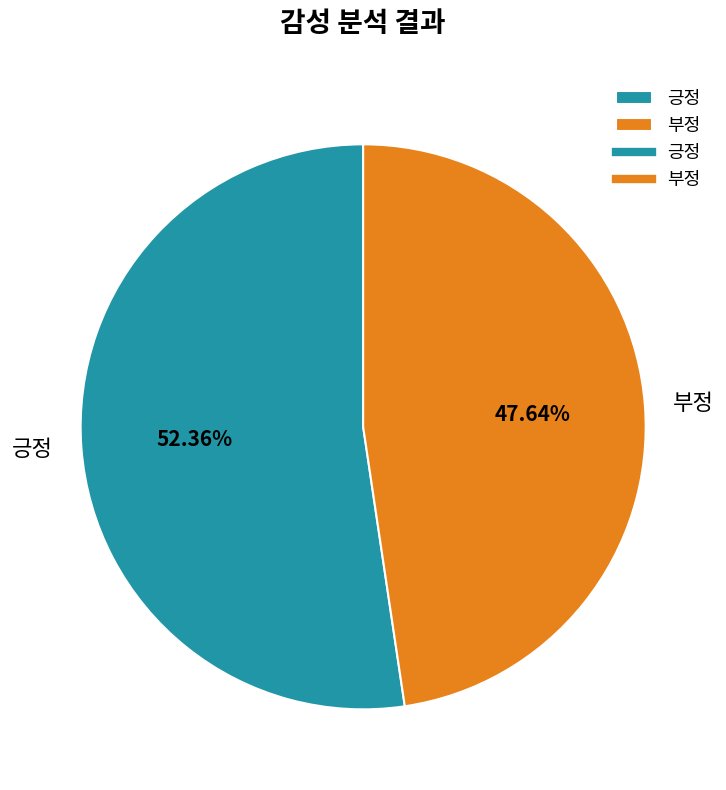

Approximately how many times larger is the value at 부정 compared to 긍정?

0.9